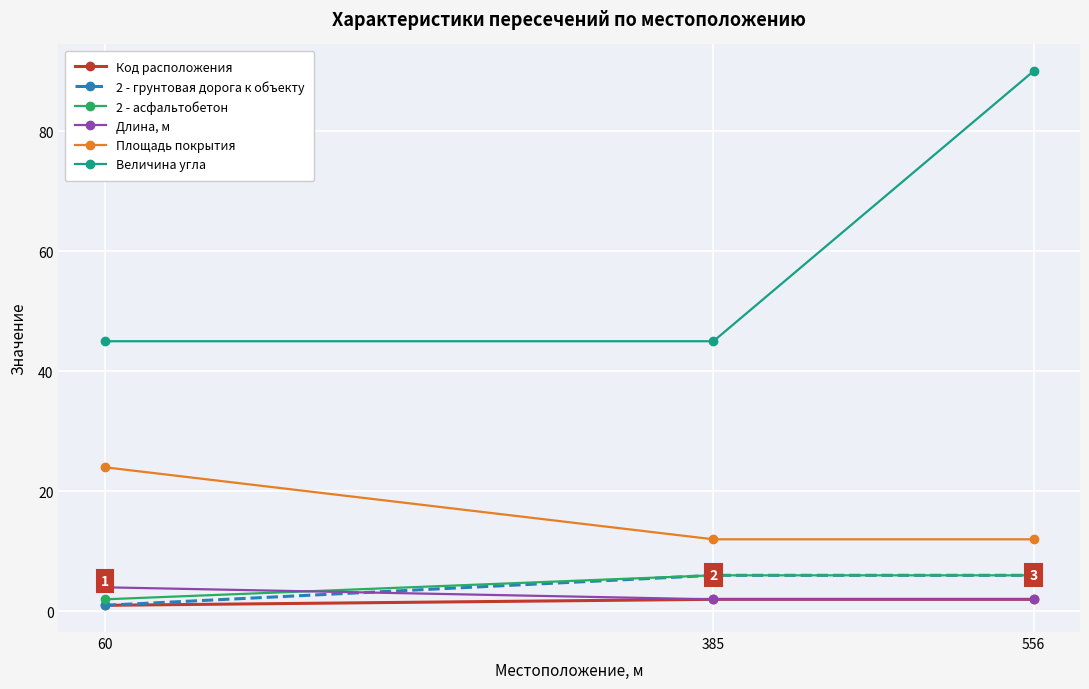

What is the sum of the 2 - асфальтобетон values at 556 and 385?

12